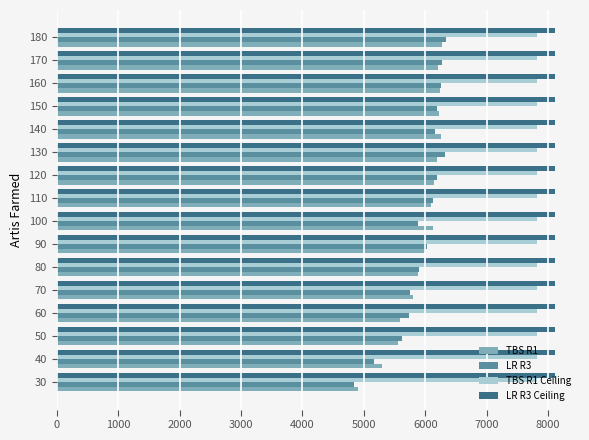

At how many categories does at least one series exceed 5031?

16